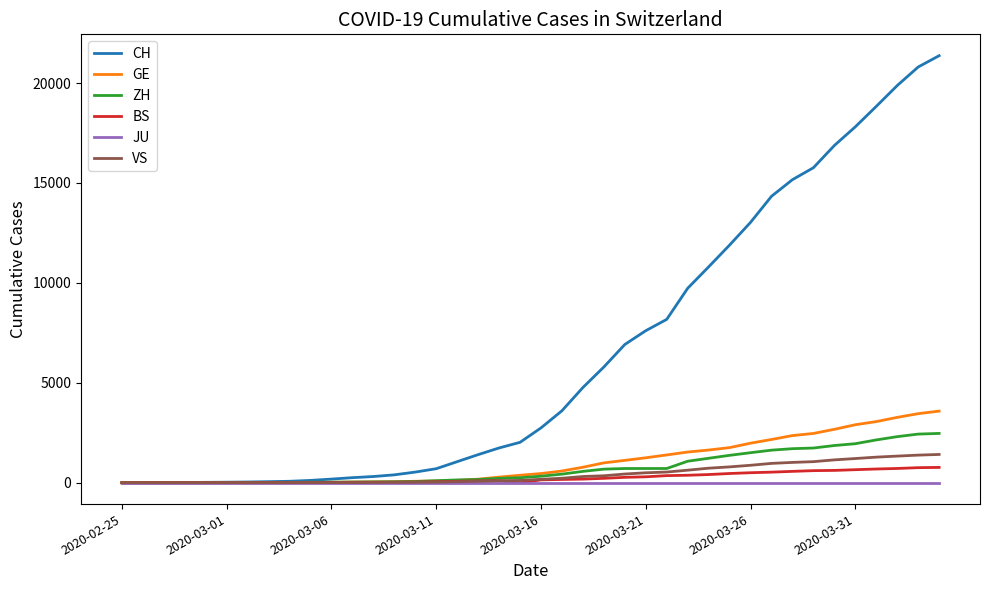

What are all the series names shown in the legend?

CH, GE, ZH, BS, JU, VS